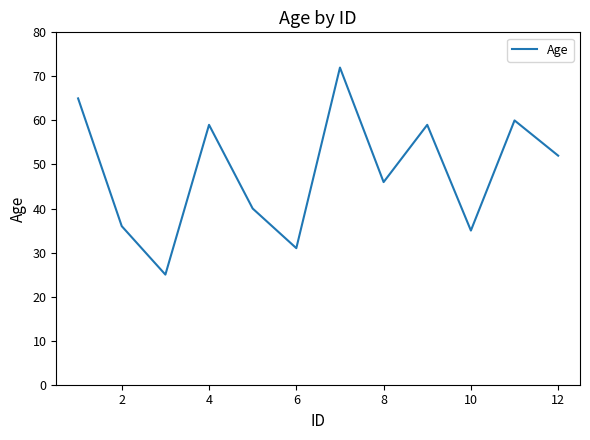

What is the difference between the maximum and minimum values?

47